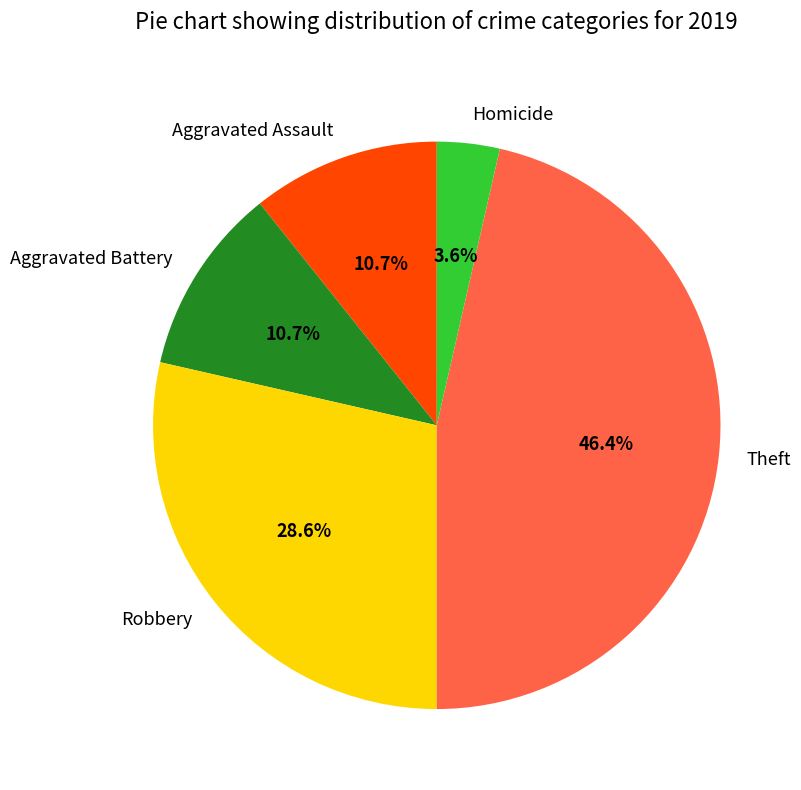

Is Homicide the majority of the pie?

No